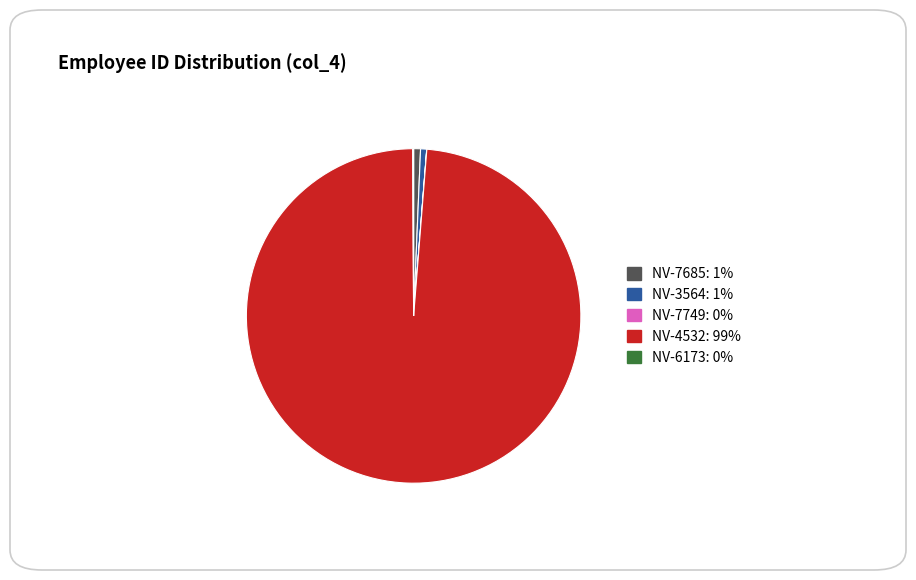

Does NV-7685 represent more than half of the total?

No